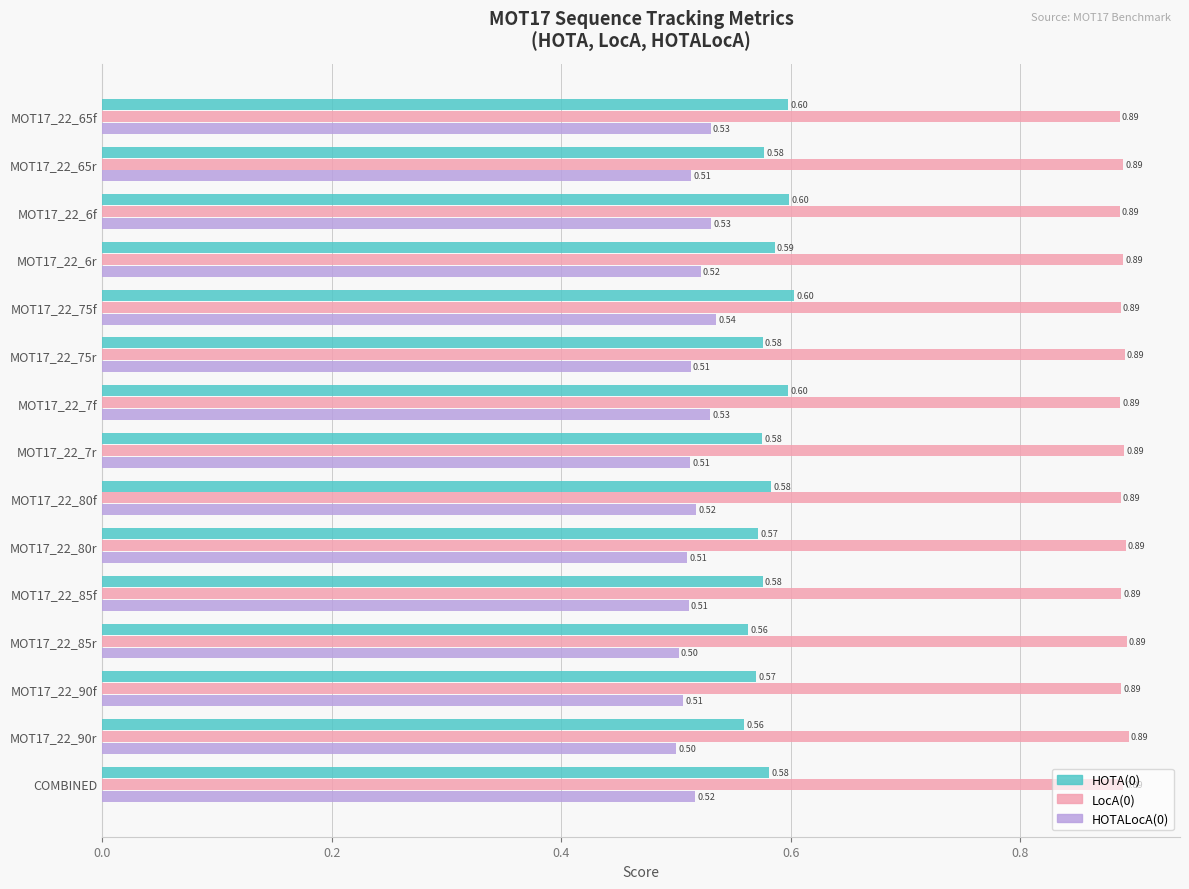

Rank the series at MOT17_22_90f from highest to lowest value.

LocA(0), HOTA(0), HOTALocA(0)